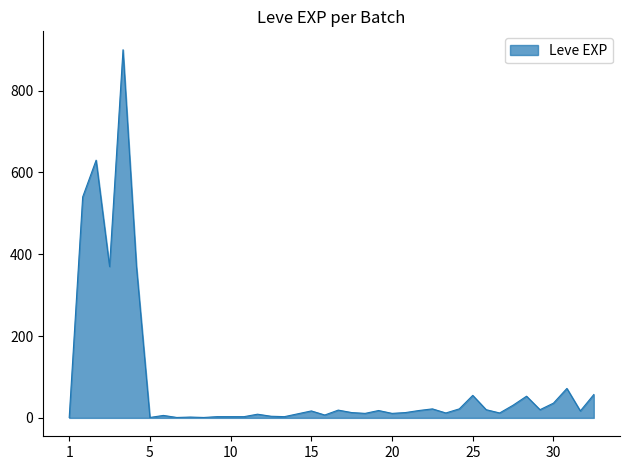

Is this an area chart (filled region under the line)?

Yes